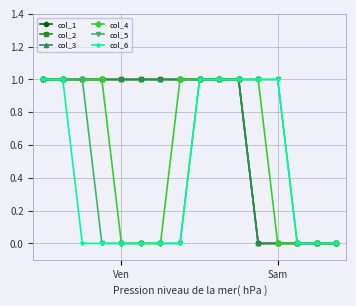

Is this an area chart (filled region under the line)?

No